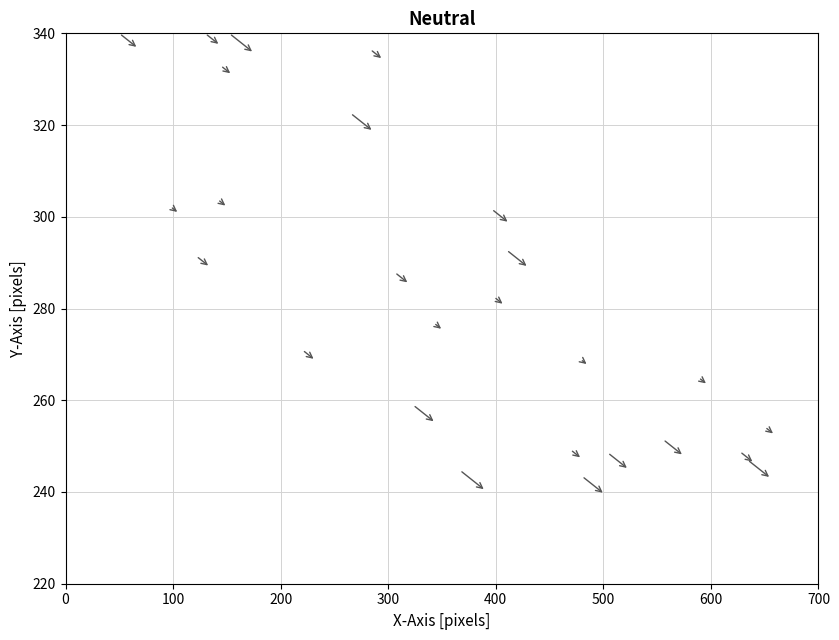

What is the range of Y values (max minus min)?

117.6